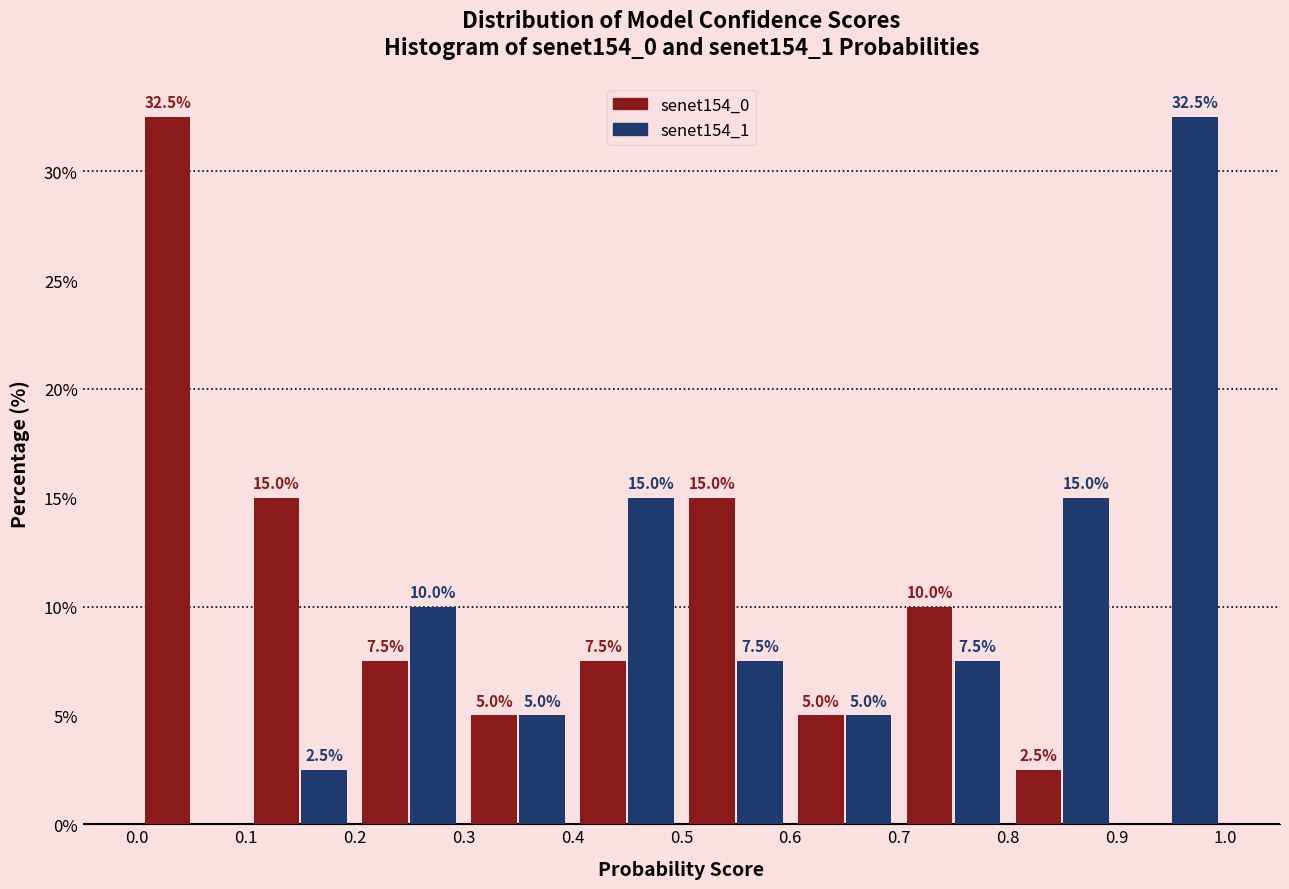

In the senet154_1 series, which range on the x-axis has the tallest bar?

0.9 to 1.0